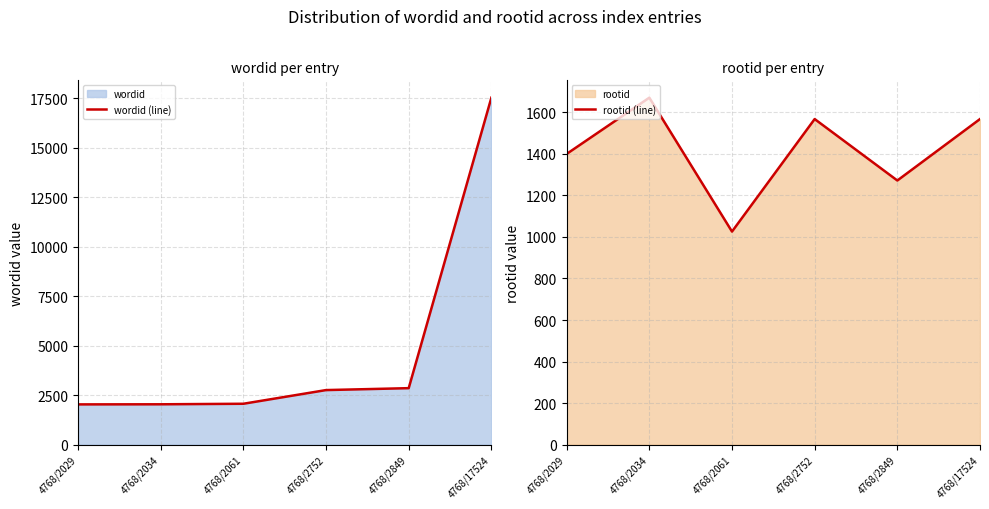

At 4768/17524, list the series in order from largest to smallest.

wordid (line), rootid (line)